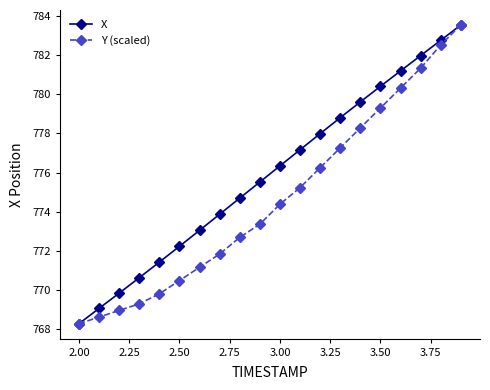

True or false: Y (scaled) has more than 2 points higher than both neighbors.

False